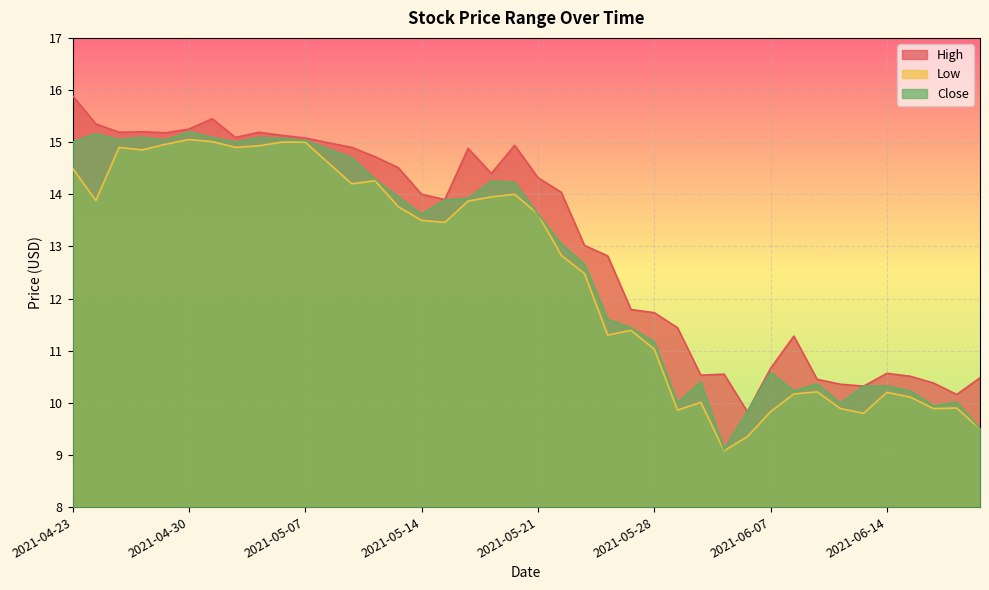

Which series has the largest range (max minus min)?

Close